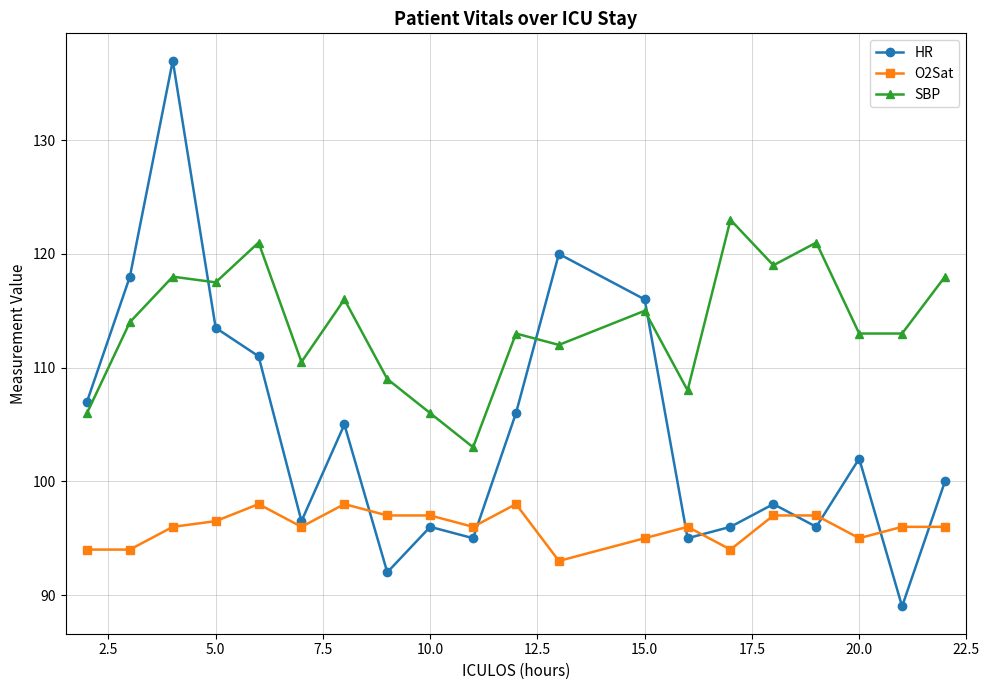

Does the chart display data point markers on the line(s)?

Yes